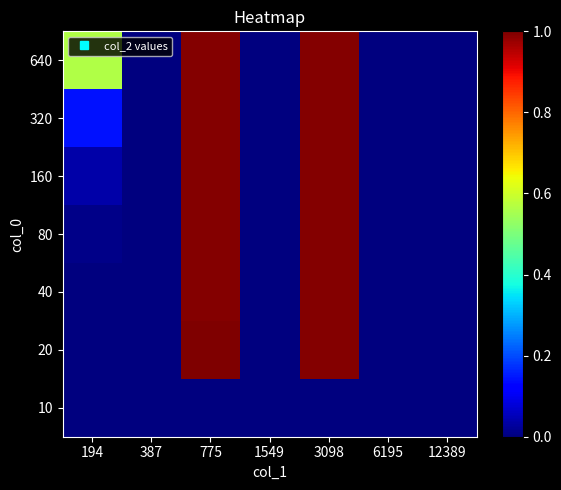

What is the total value across all series at 775?

6.0